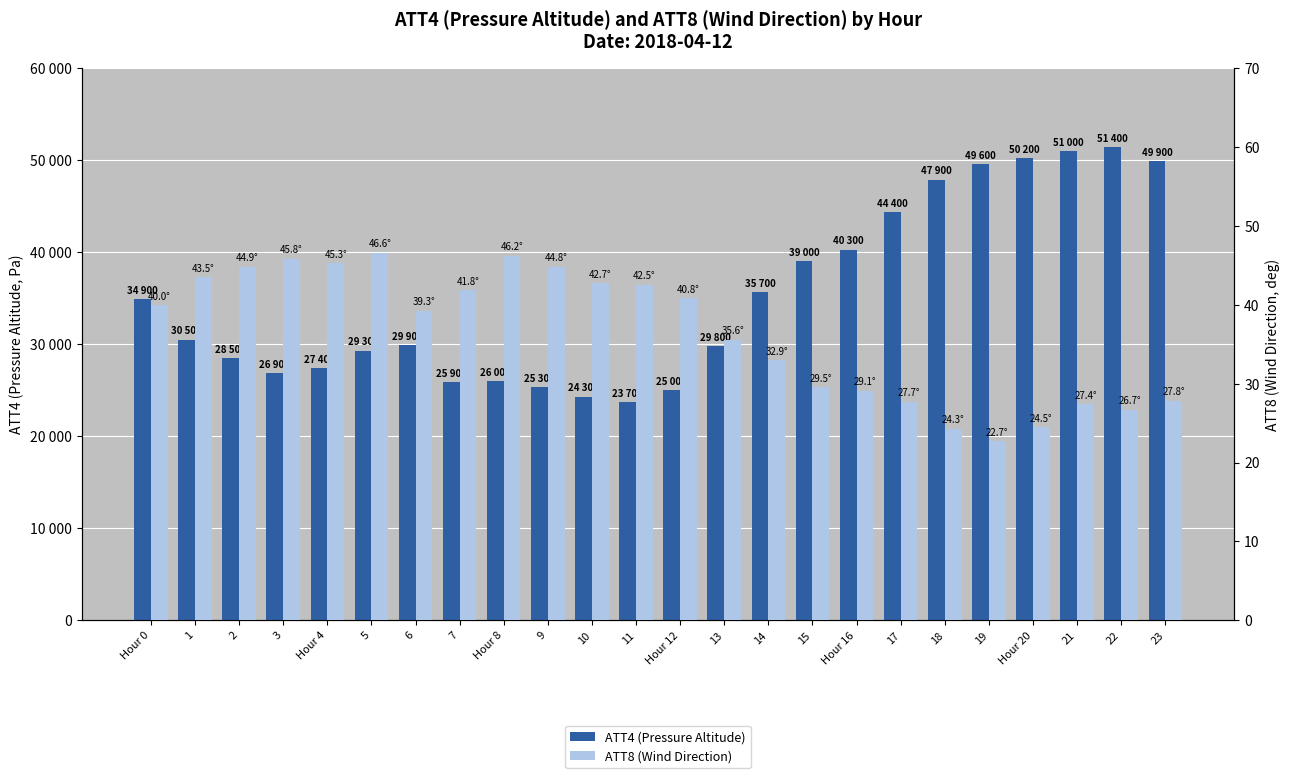

How many values in the ATT8 (Wind Direction) series exceed 39?

13